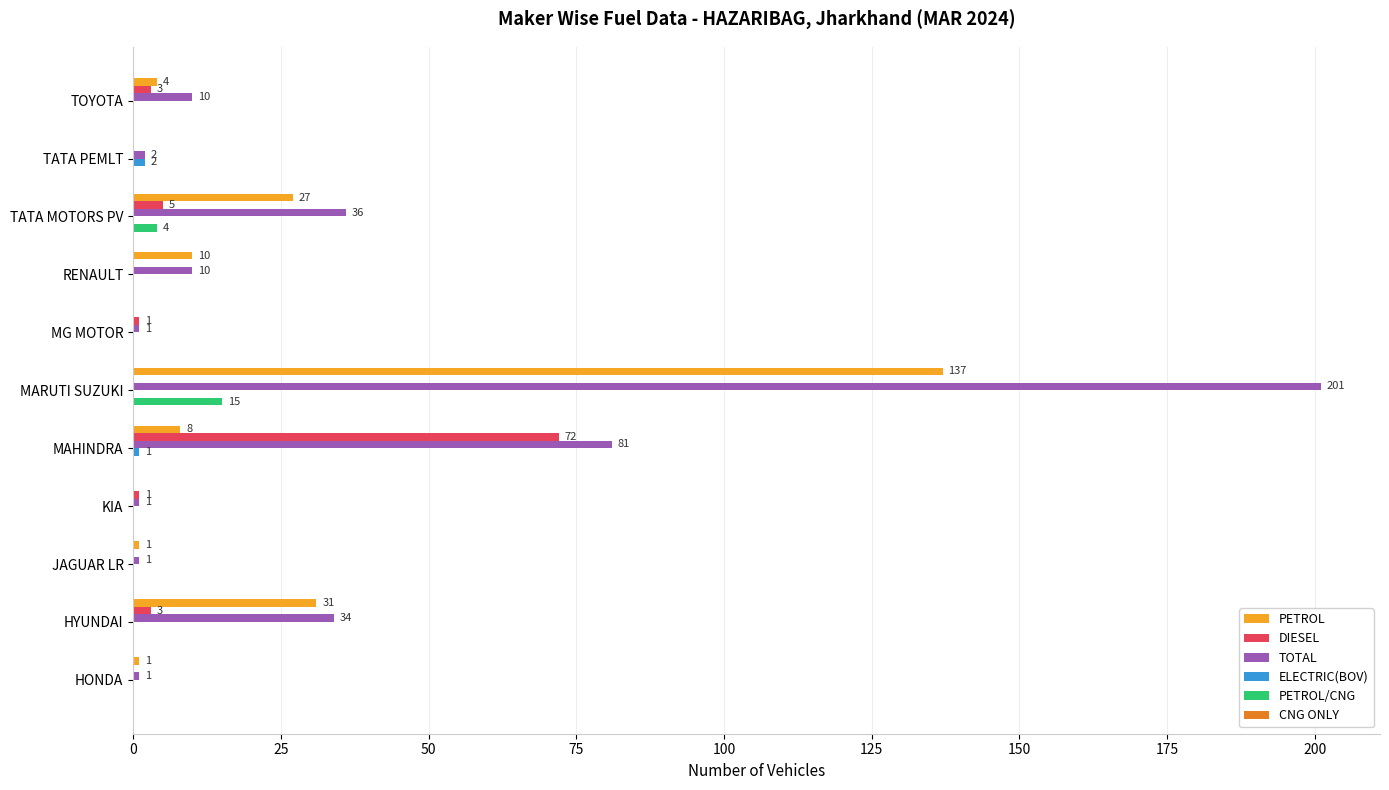

At which label is PETROL/CNG closest to 7?

TATA MOTORS PV